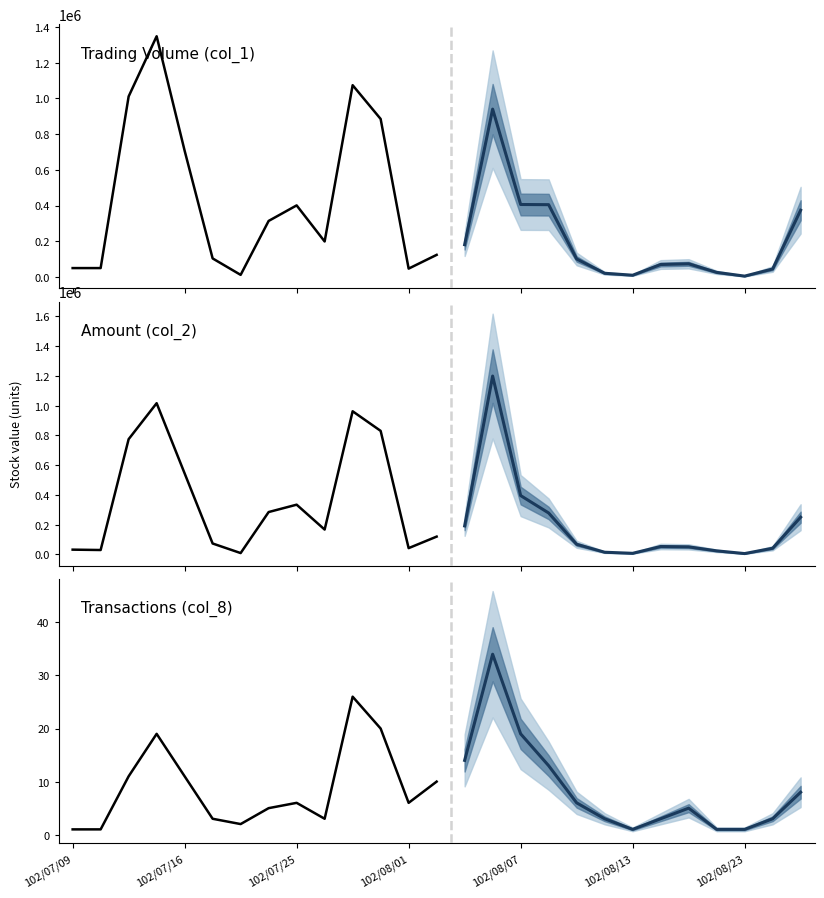

What is the label of the 24th point from the left?

23